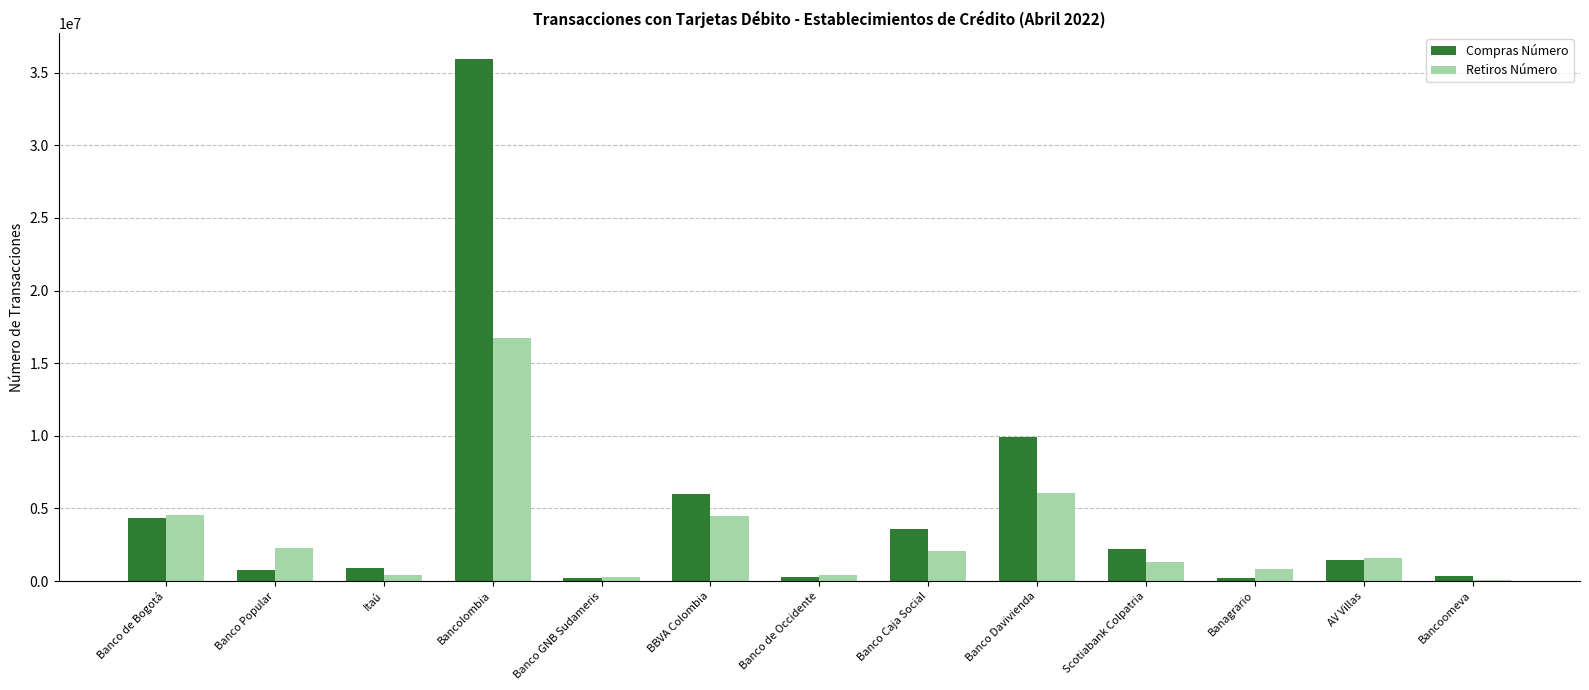

At which category is the sum across all series the highest?

Bancolombia